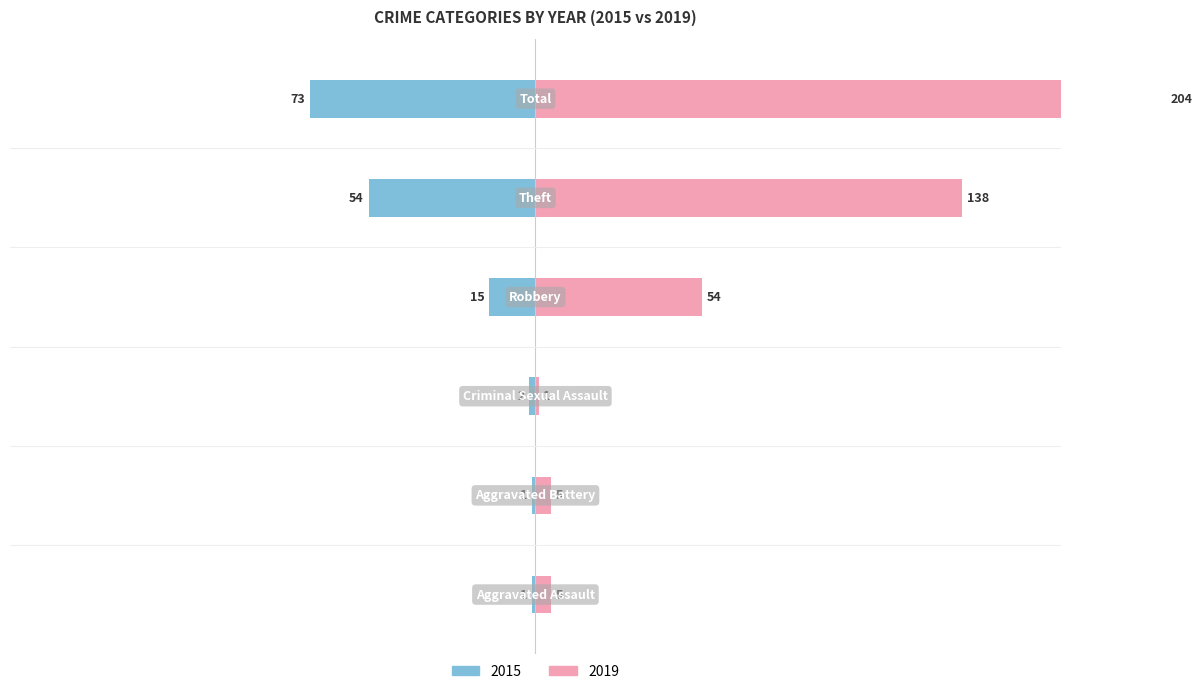

List the series in order of their peak value, lowest first.

2015, 2019